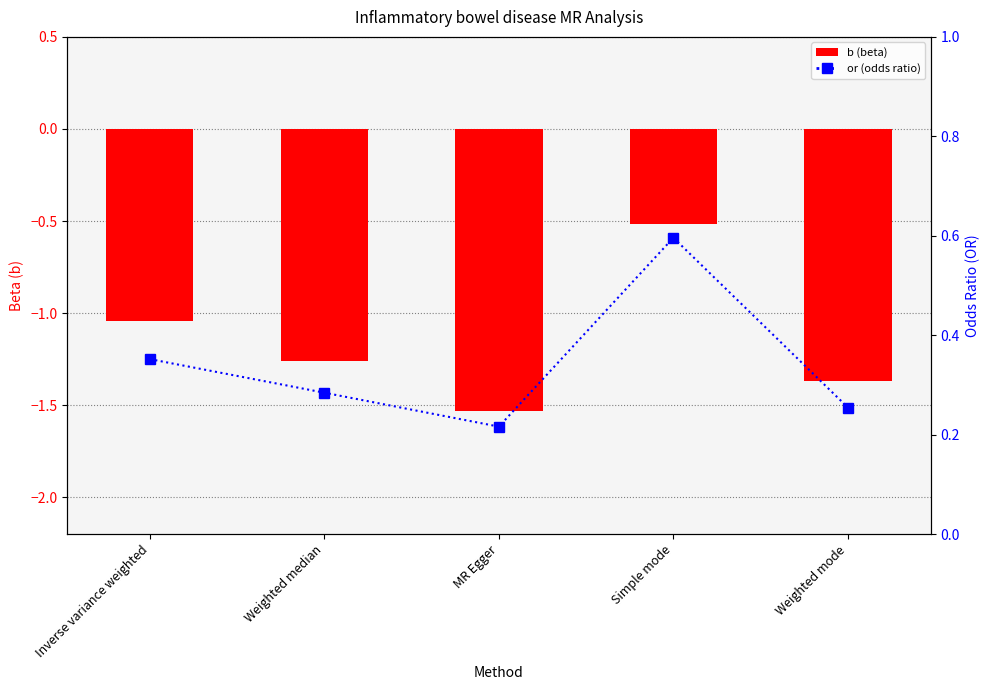

The or (odds ratio) series shows 0.3 at Weighted mode. True or false?

True